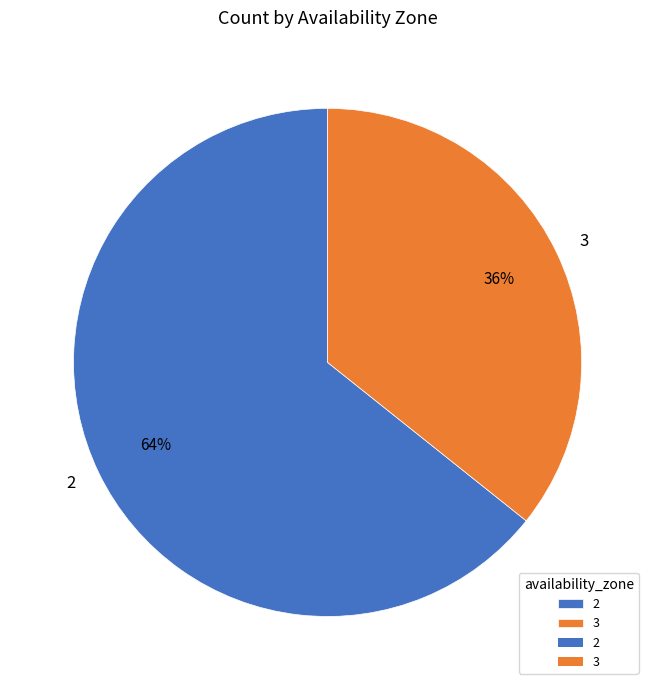

How many slices are in this pie chart?

2